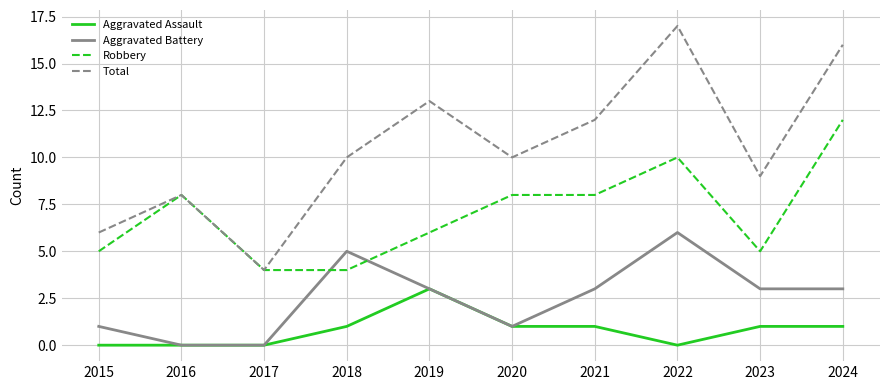

True or false: Total and Aggravated Assault cross at least once.

False